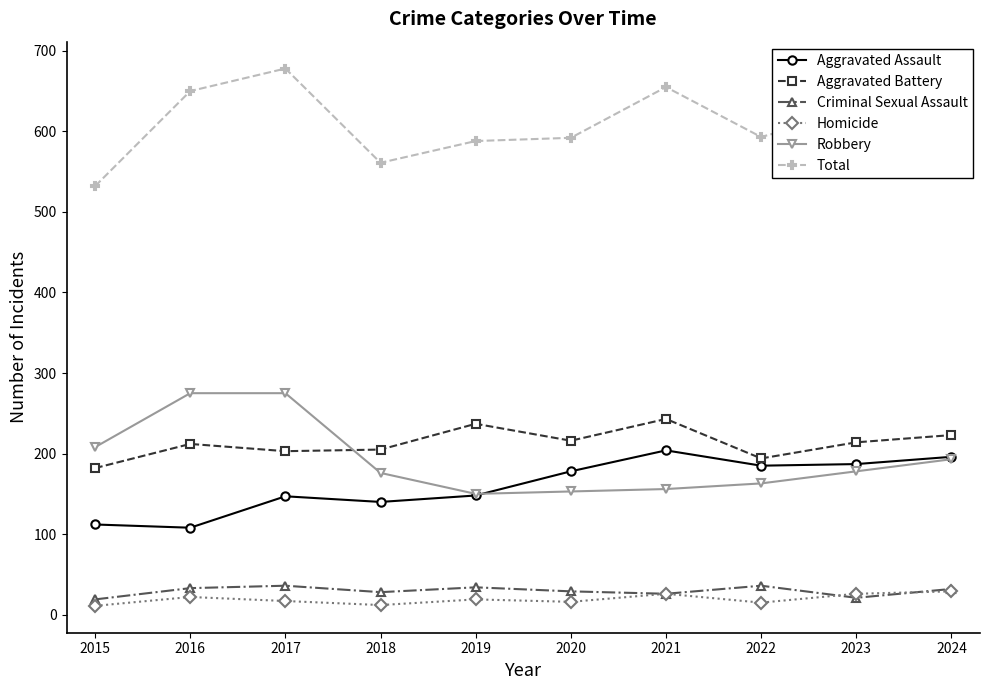

What is the greatest value displayed?

678